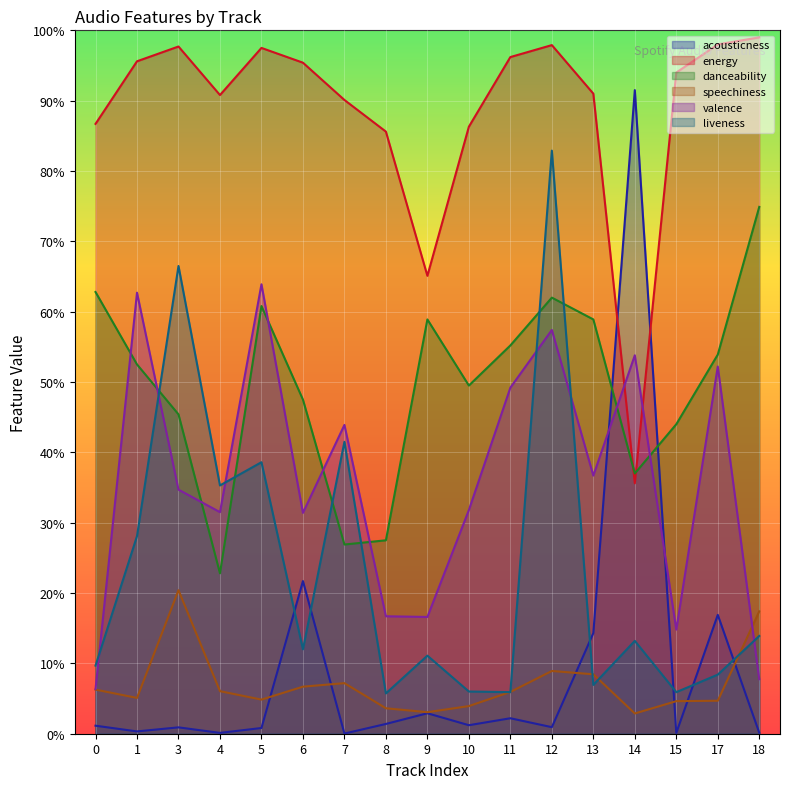

What is the difference between the maximum and minimum values in the acousticness series?

0.9